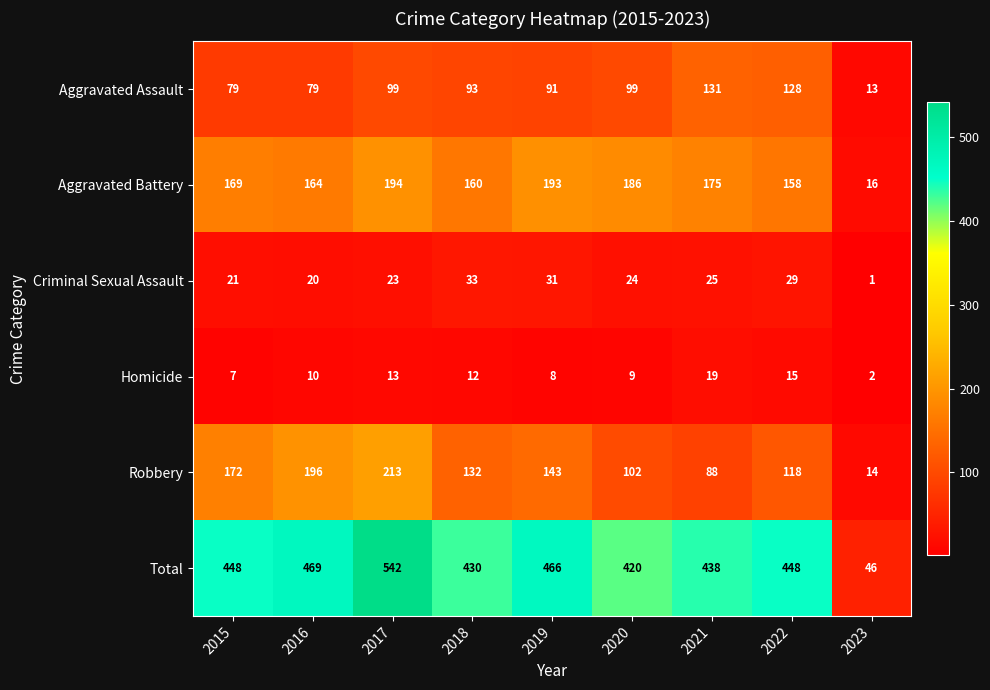

What is the average value of the Aggravated Battery series?

157